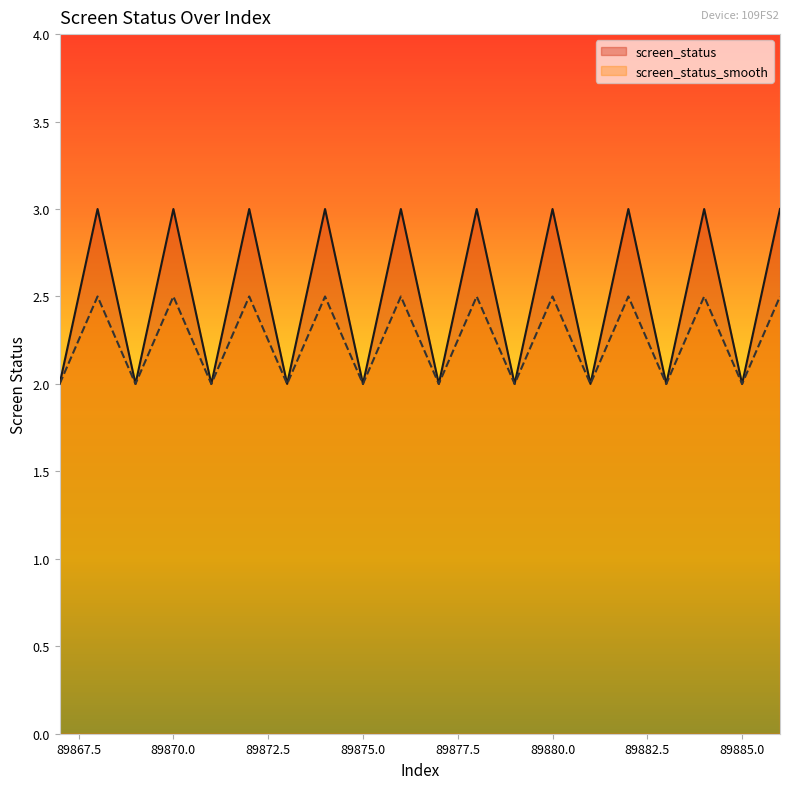

The value of screen_status_smooth at 89886 is 1.6. True or false?

False